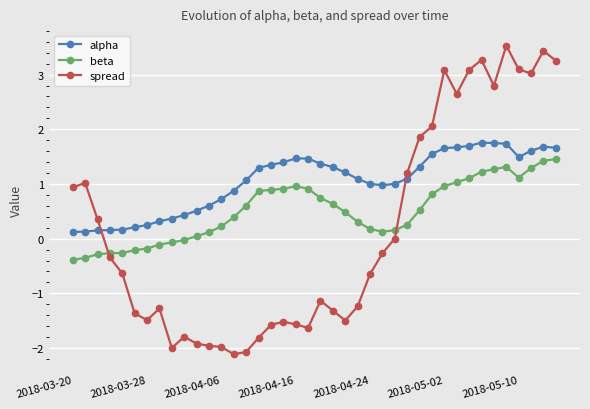

What is the smallest value displayed?

-2.1